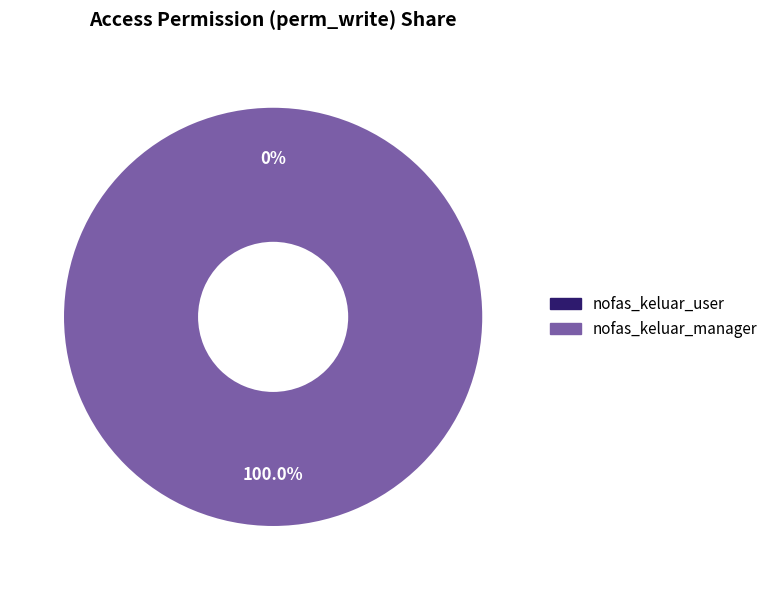

To the nearest percent, what is the difference between the access_djbc_nofas_keluar_user and access_djbc_nofas_keluar_manager slice percentages?

100%